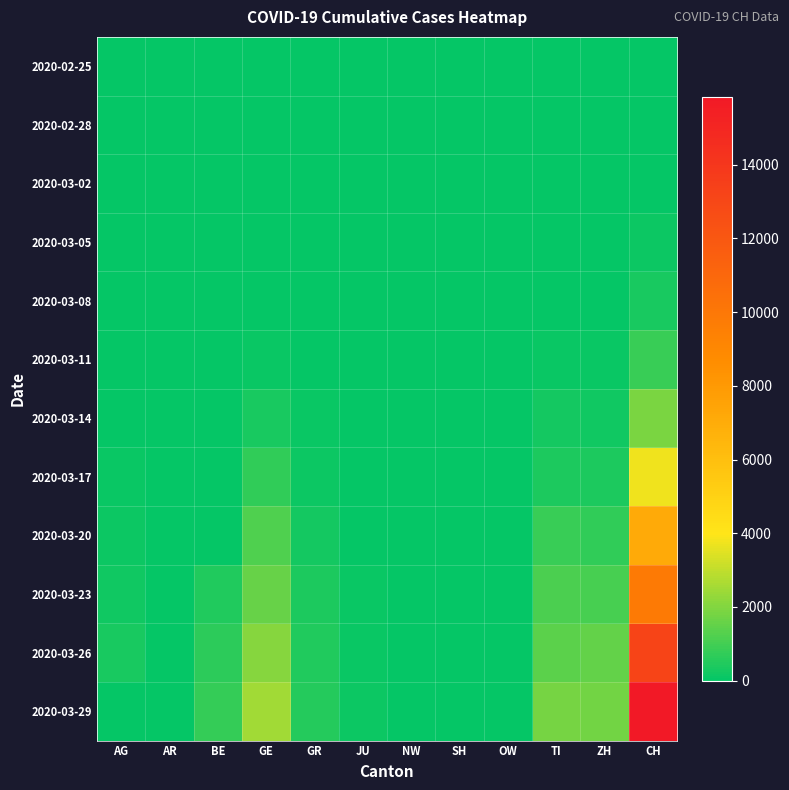

Which has a higher value, ZH or GR?

ZH